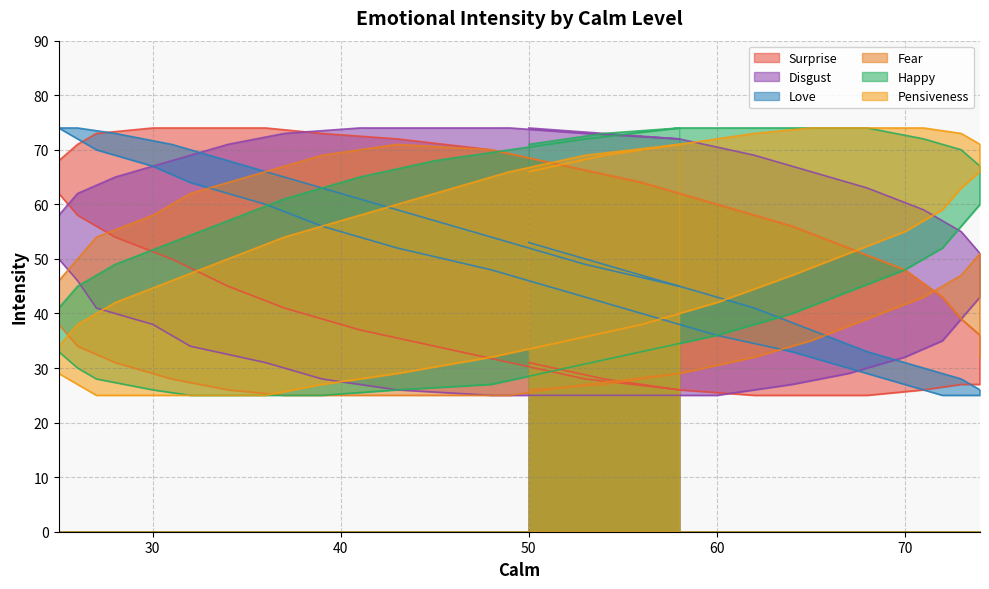

Does the chart have visible grid lines?

Yes